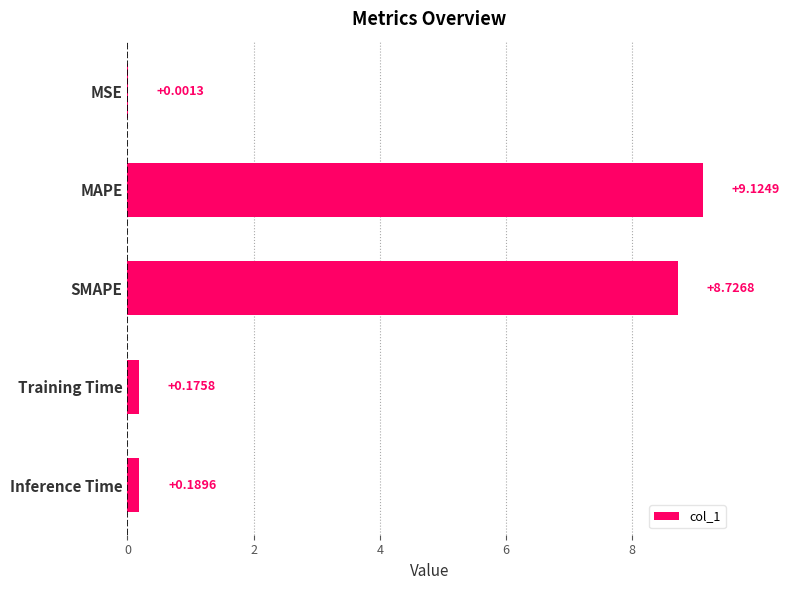

At which label is the value closest to 4?

Inference Time